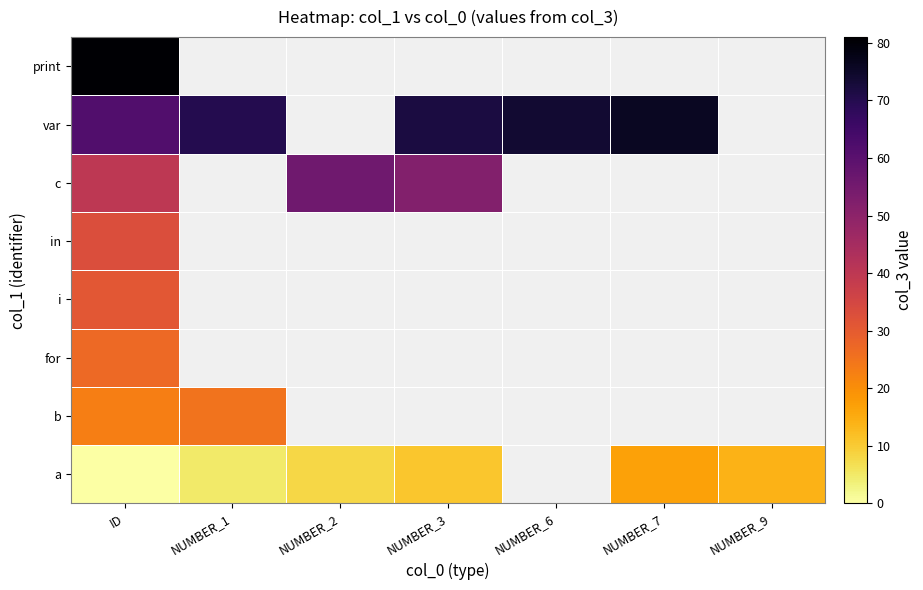

The value of b at ID is 10.3. True or false?

False